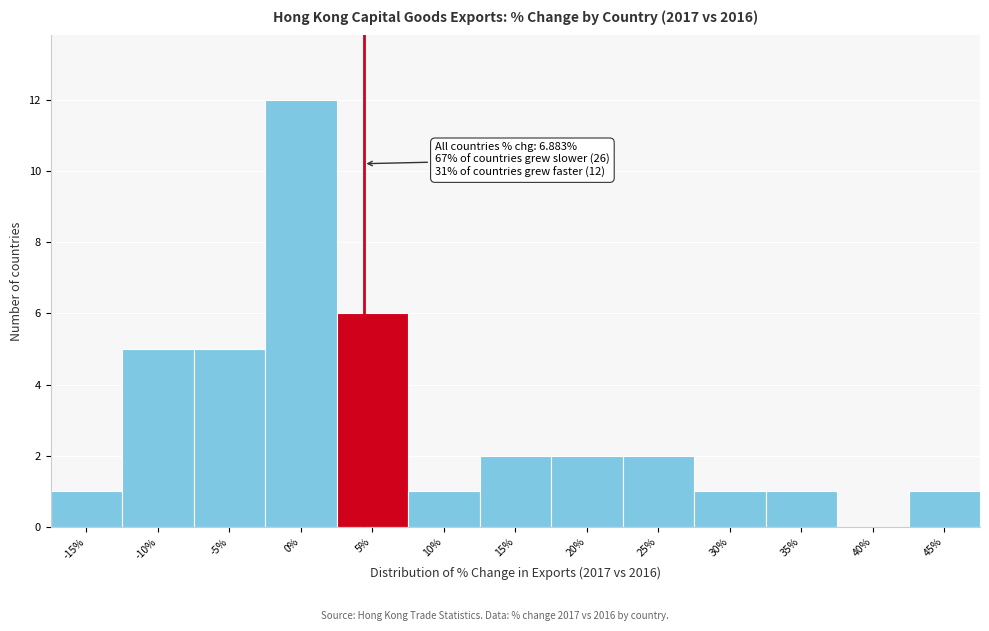

Reading left to right, transcribe all the data shown in this chart.

-15%=1	-10%=5	-5%=5	0%=12	5%=6	10%=1	15%=2	20%=2	25%=2	30%=1	35%=1	40%=0	45%=1